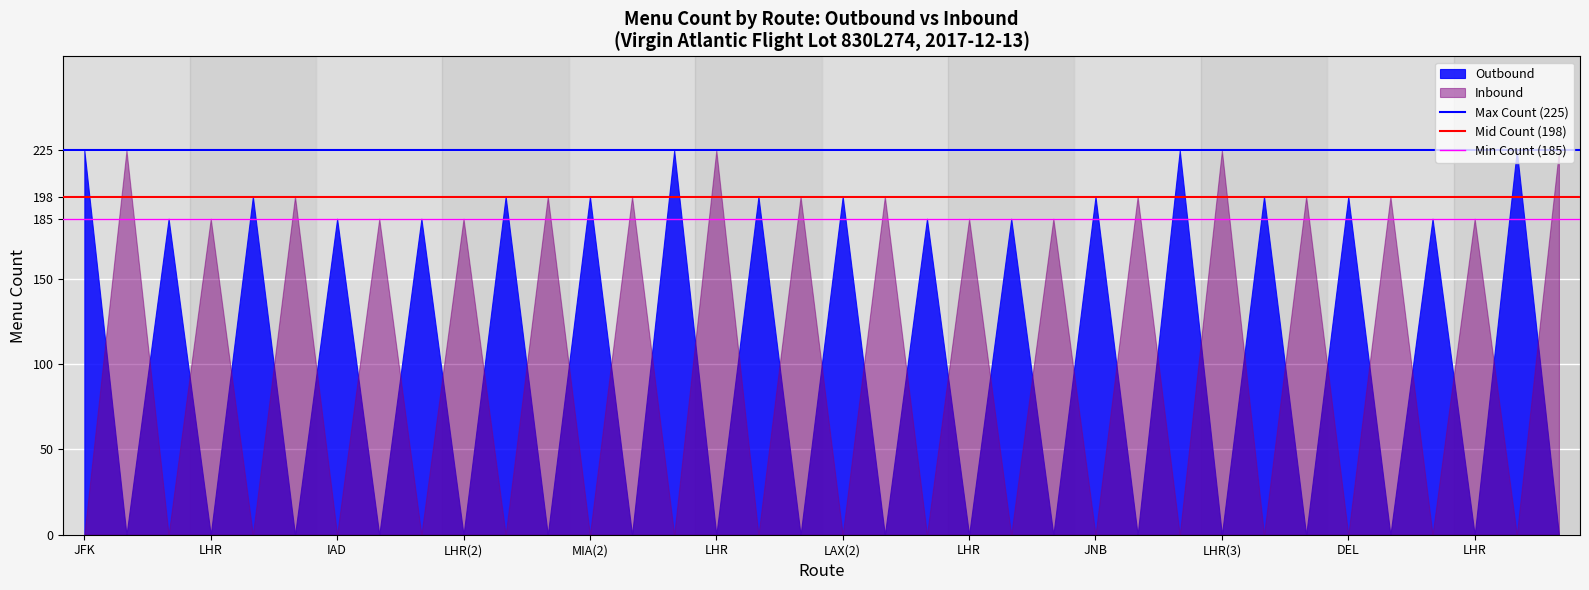

At how many categories does at least one series exceed 195?

24